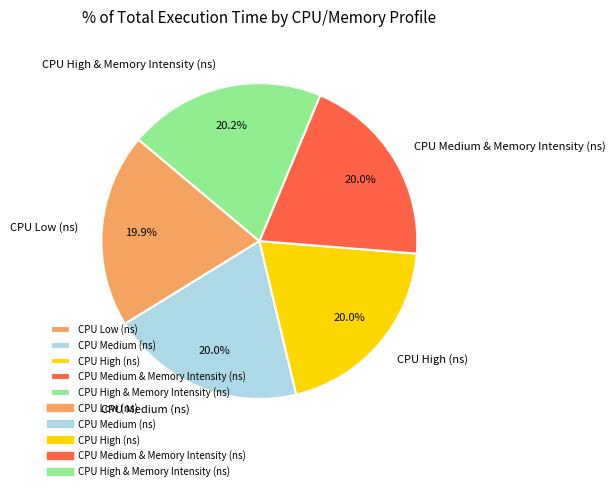

Does any single category account for the majority?

No